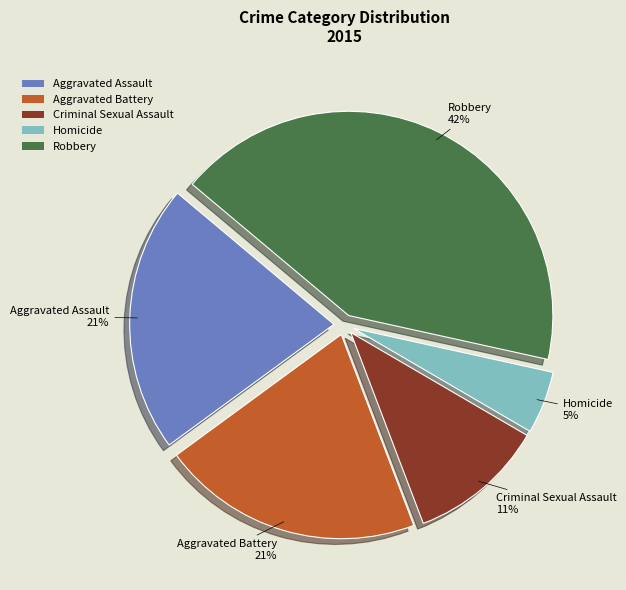

Combined, do Criminal Sexual Assault and Homicide account for over 50%?

No